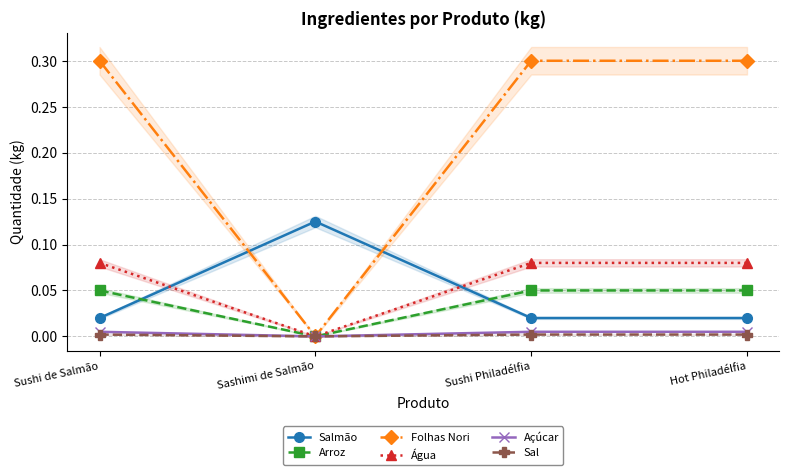

Where is Folhas Nori nearest to the value 0?

Sashimi de Salmão